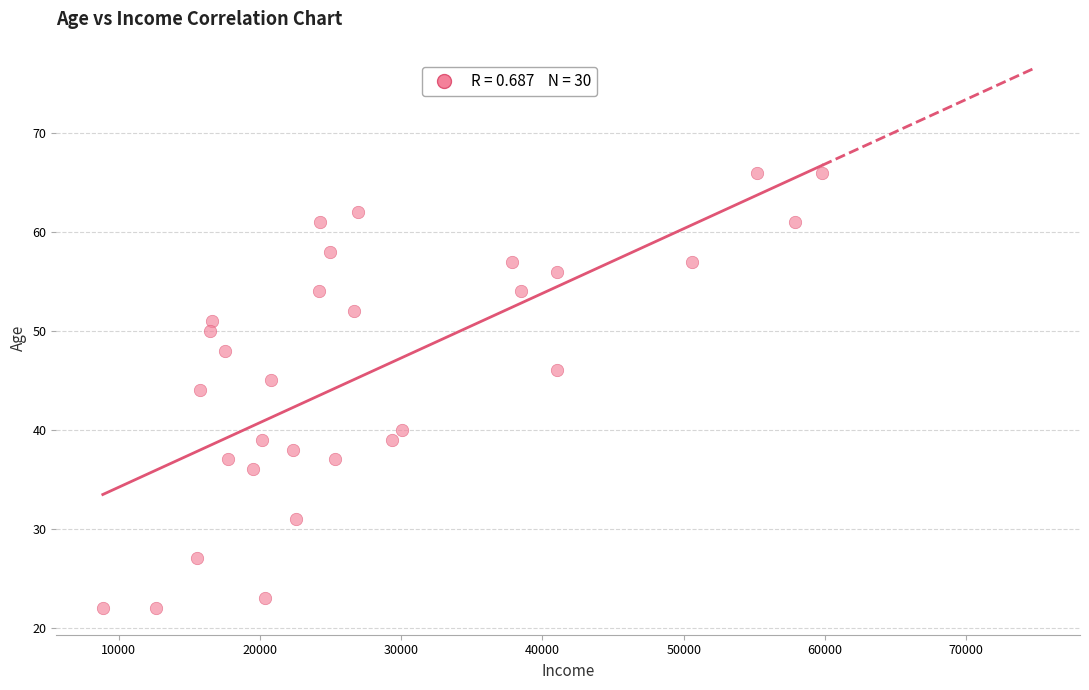

What is the range of Y values (max minus min)?

44